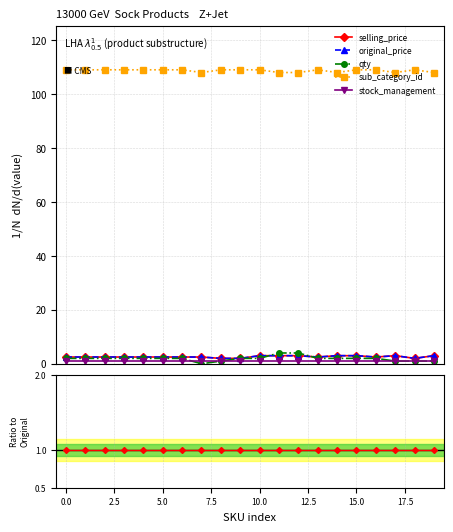

The original_price series shows 3.0 at 10. True or false?

True